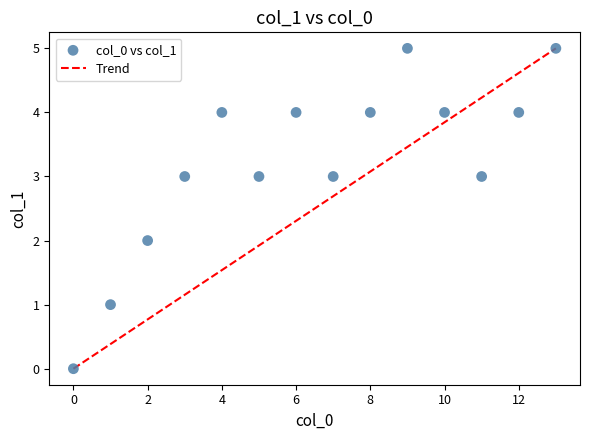

What is the range of Y values (max minus min)?

5